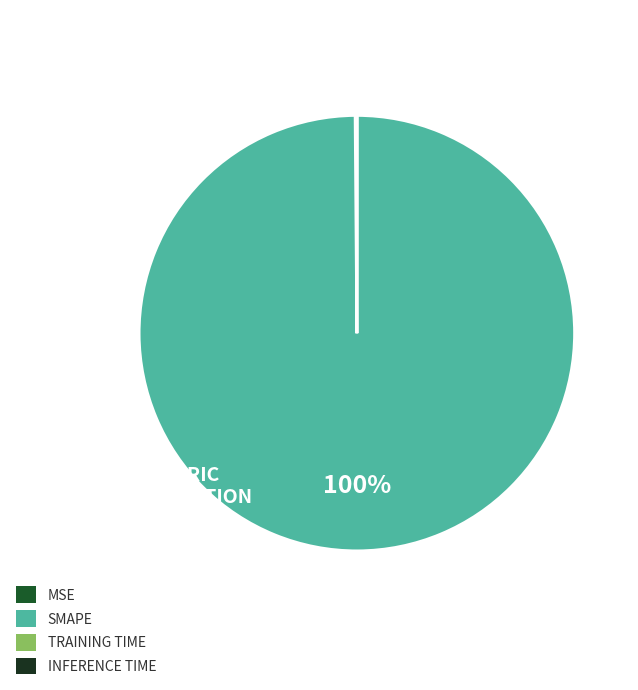

To the nearest percent, what portion does SMAPE represent?

100%